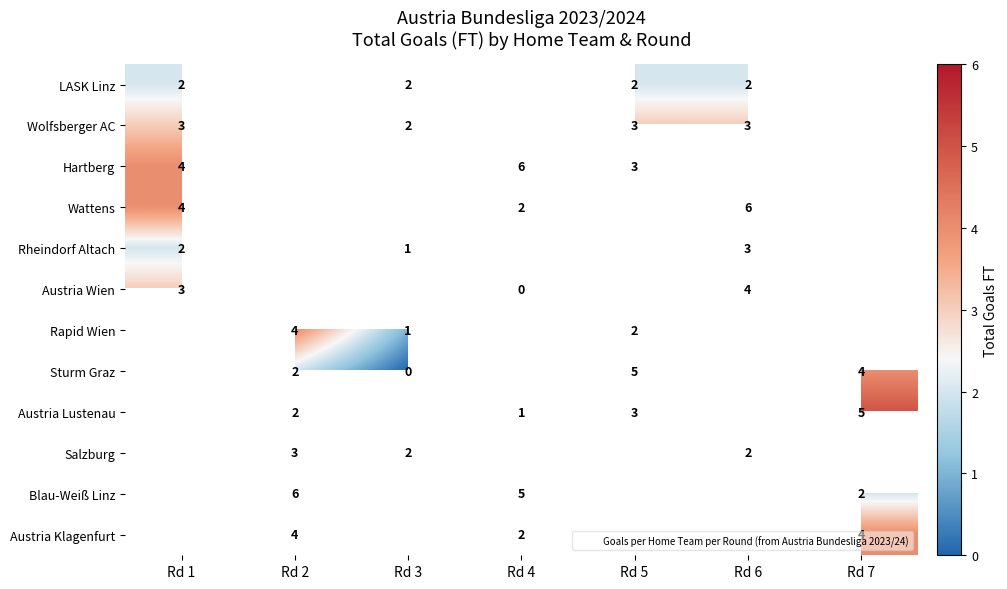

Rank the categories by Rheindorf Altach value from lowest to highest.

Rd 2, Rd 4, Rd 5, Rd 7, Rd 3, Rd 1, Rd 6